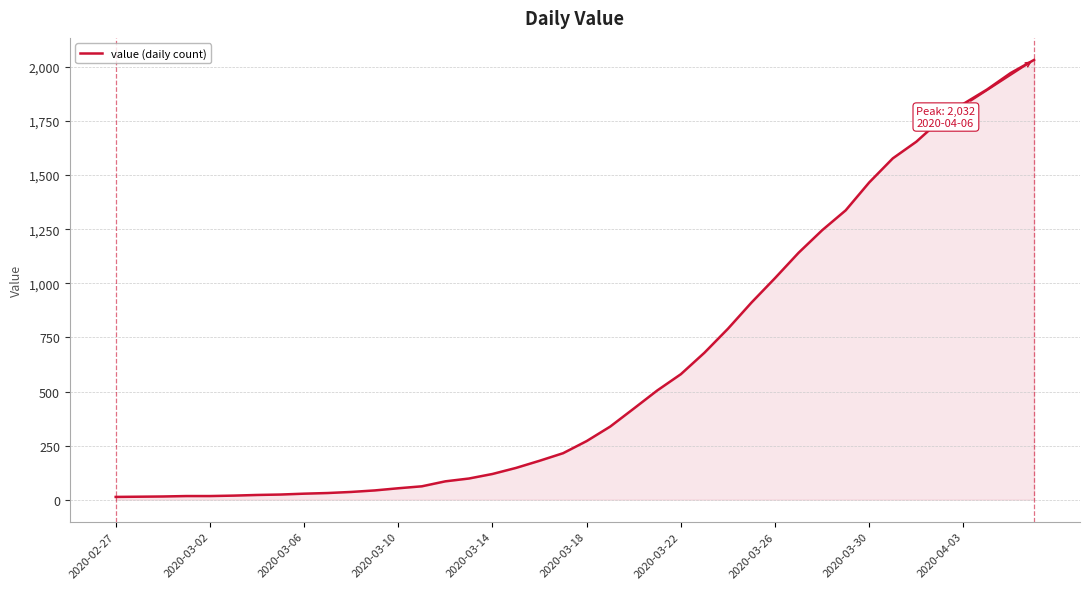

What is the greatest value displayed?

2032